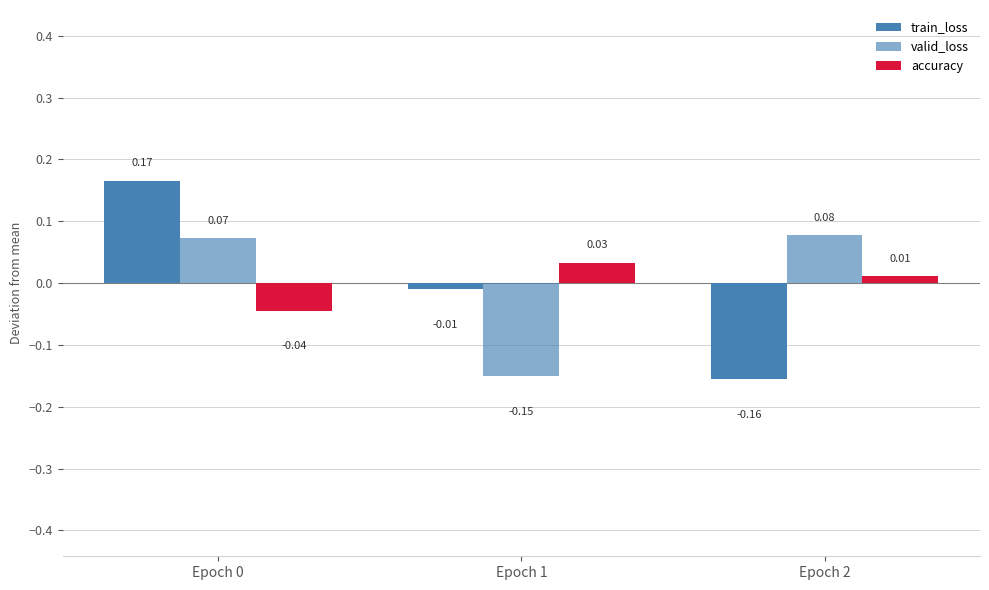

Count the number of data series in this chart.

3